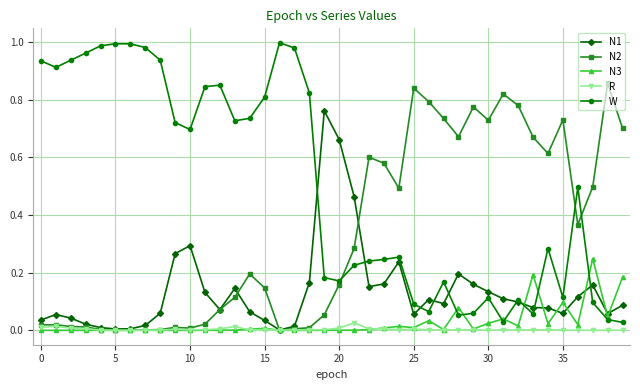

True or false: N2 has more than 2 points higher than both neighbors.

True